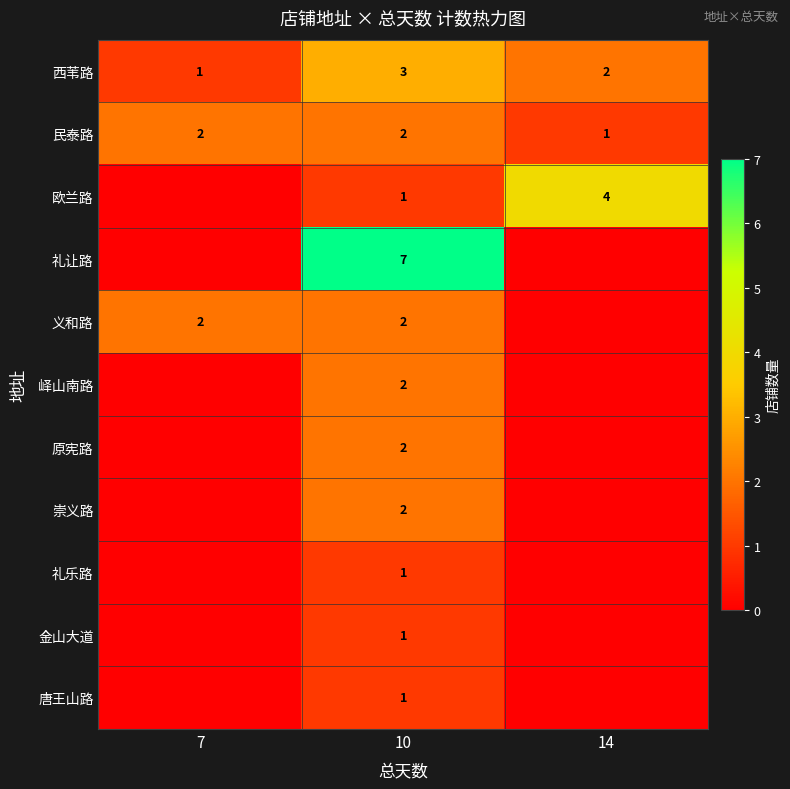

What is the difference between the highest and lowest values at 10?

6